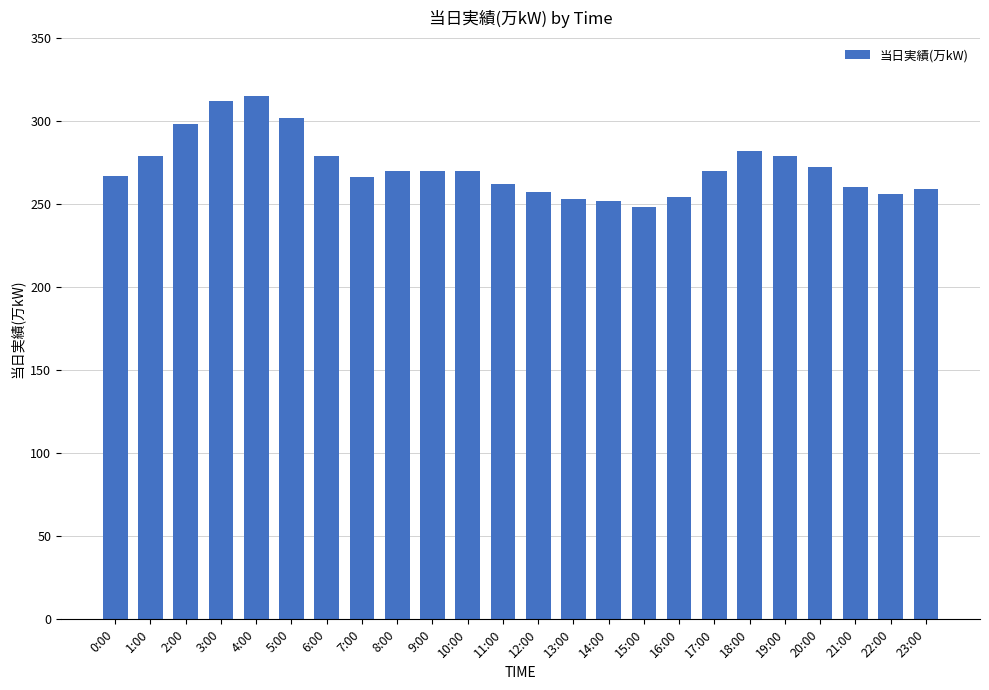

The chart shows a value of 315 at 4:00. True or false?

True